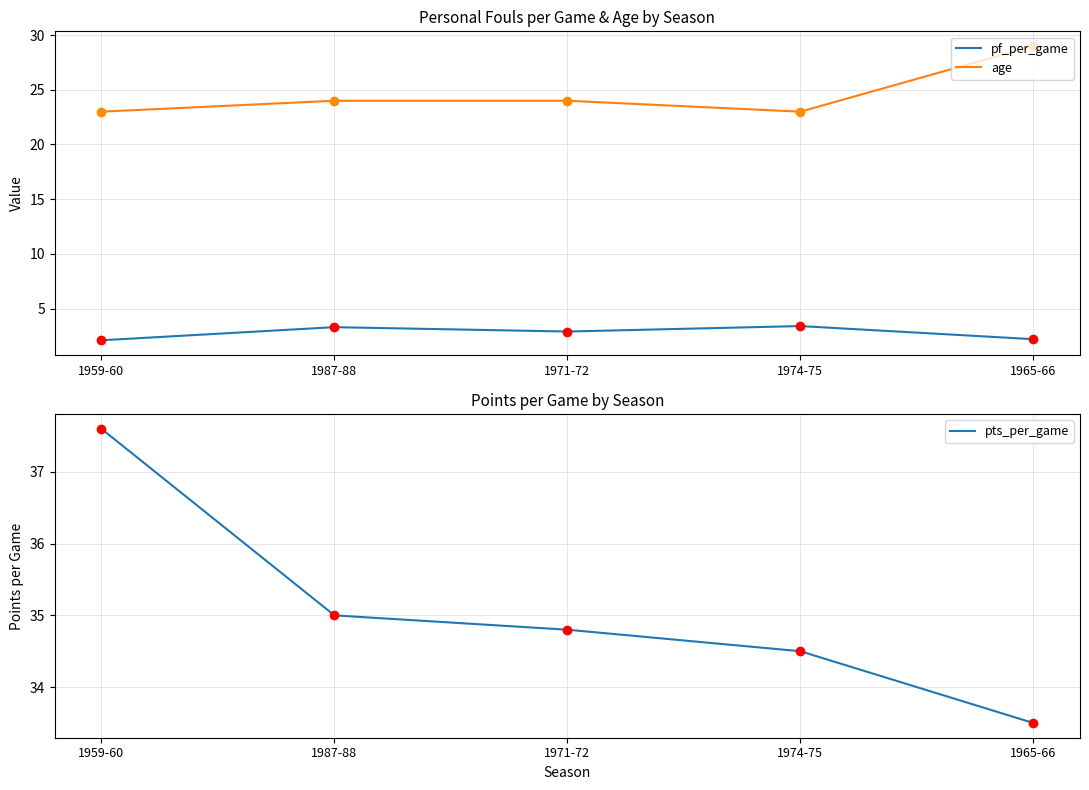

Which category has the highest value in the pf_per_game series?

1974-75